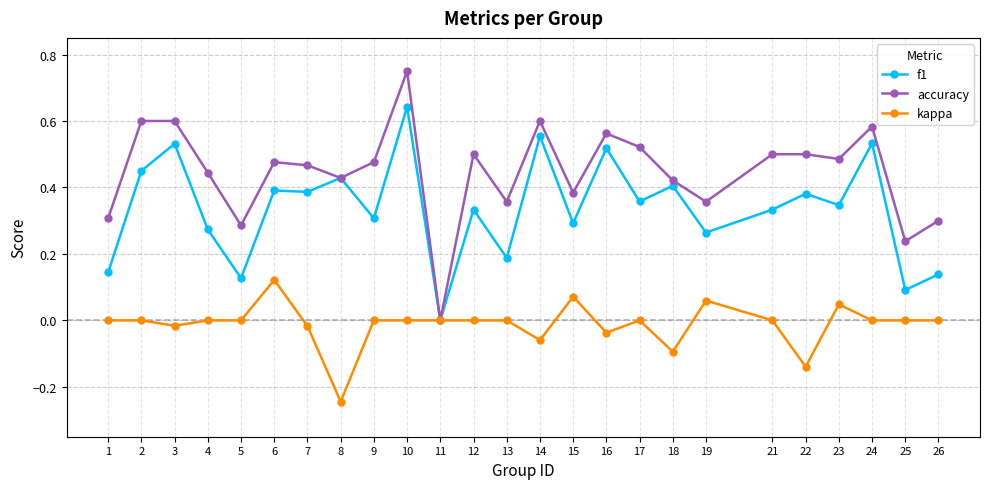

At which label does kappa reach its minimum?

8